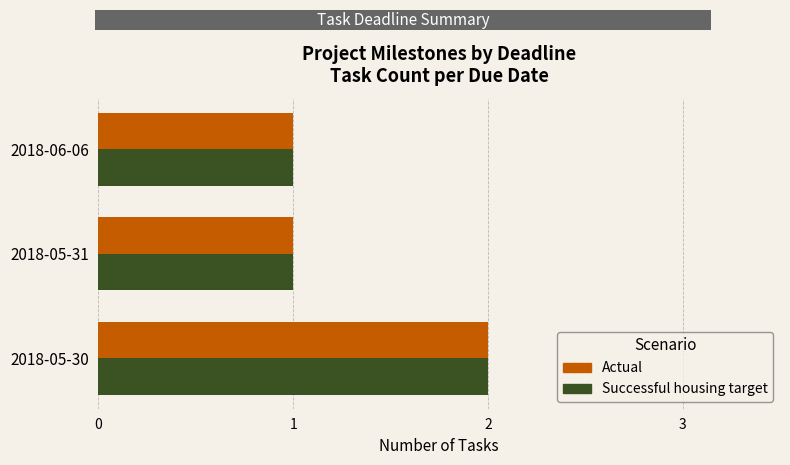

What is the sum of all Actual values?

4